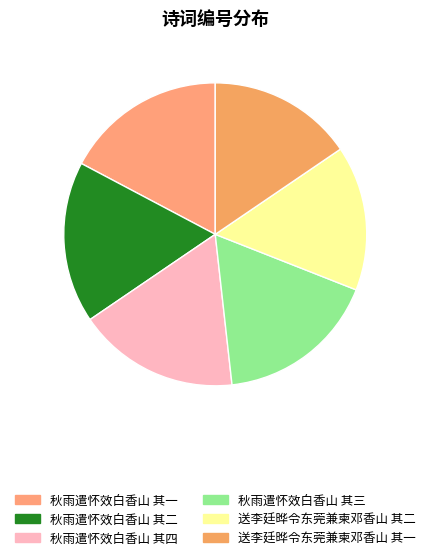

Does 秋雨遣怀效白香山 其四 account for over 50% of the chart?

No